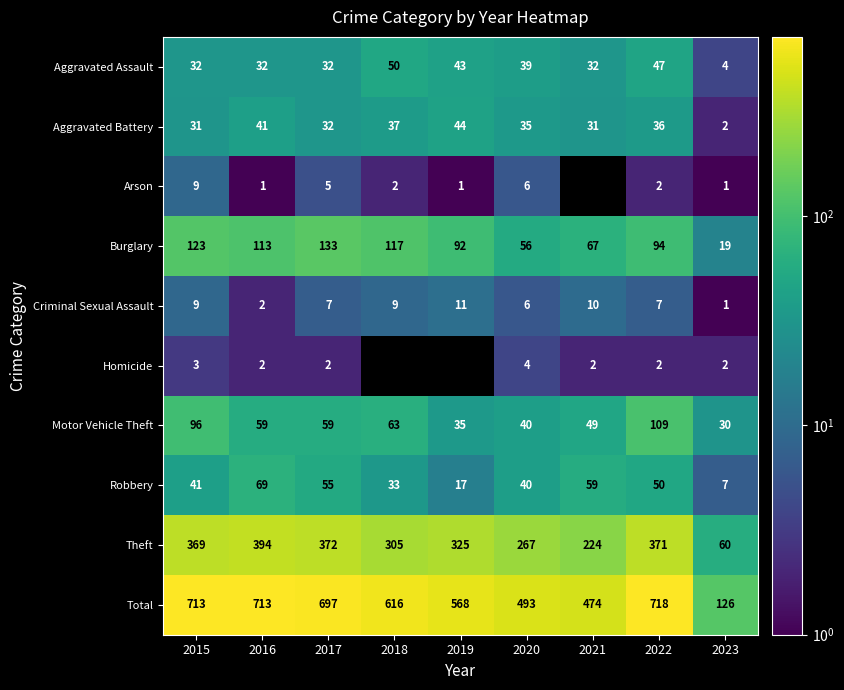

Where is Aggravated Battery nearest to the value 23?

2015